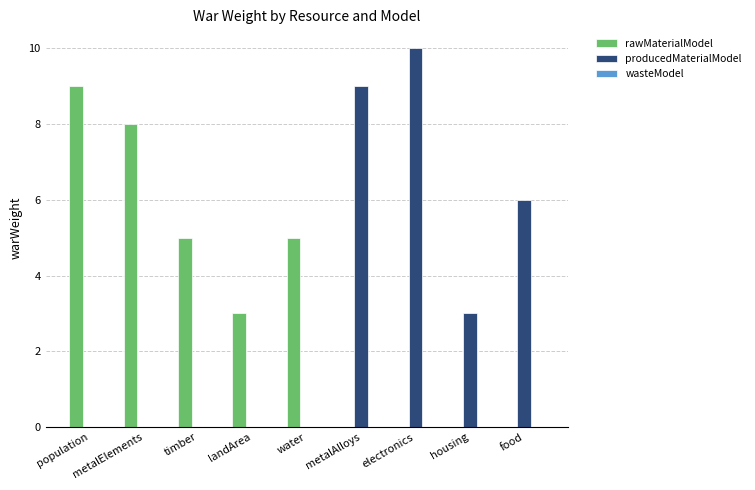

True or false: rawMaterialModel has a value of 5 at water.

True